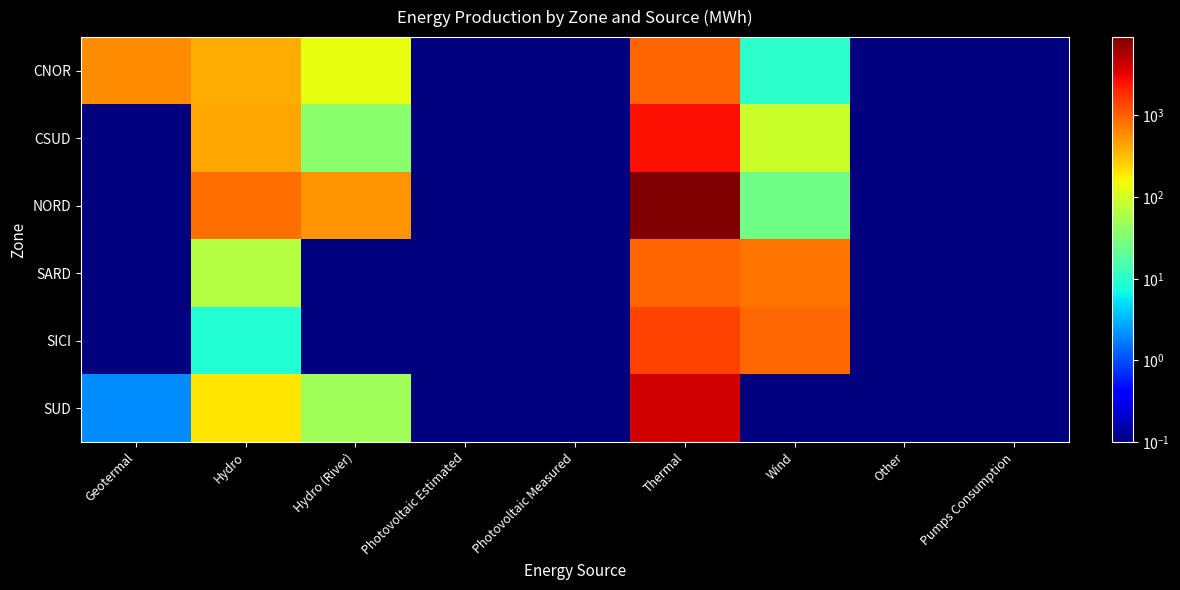

Reading left to right, what are all the values shown in this chart?

CNOR: Geotermal=596.0	Hydro=399.0	Hydro (River)=137.0	Photovoltaic Estimated=0.1	Photovoltaic Measured=0.1	Thermal=947.0	Wind=10.0	Other=0.1	Pumps Consumption=0.1
CSUD: Geotermal=0.1	Hydro=427.0	Hydro (River)=37.0	Photovoltaic Estimated=0.1	Photovoltaic Measured=0.1	Thermal=2640.0	Wind=89.0	Other=0.1	Pumps Consumption=0.1
NORD: Geotermal=0.1	Hydro=831.0	Hydro (River)=547.0	Photovoltaic Estimated=0.1	Photovoltaic Measured=0.1	Thermal=9107.0	Wind=26.0	Other=0.1	Pumps Consumption=0.1
SARD: Geotermal=0.1	Hydro=65.0	Hydro (River)=0.1	Photovoltaic Estimated=0.1	Photovoltaic Measured=0.1	Thermal=950.0	Wind=796.0	Other=0.1	Pumps Consumption=0.1
SICI: Geotermal=0.1	Hydro=9.0	Hydro (River)=0.1	Photovoltaic Estimated=0.1	Photovoltaic Measured=0.1	Thermal=1453.0	Wind=927.0	Other=0.1	Pumps Consumption=0.1
SUD: Geotermal=2.0	Hydro=204.0	Hydro (River)=50.0	Photovoltaic Estimated=0.1	Photovoltaic Measured=0.1	Thermal=4069.0	Wind=0.1	Other=0.1	Pumps Consumption=0.1